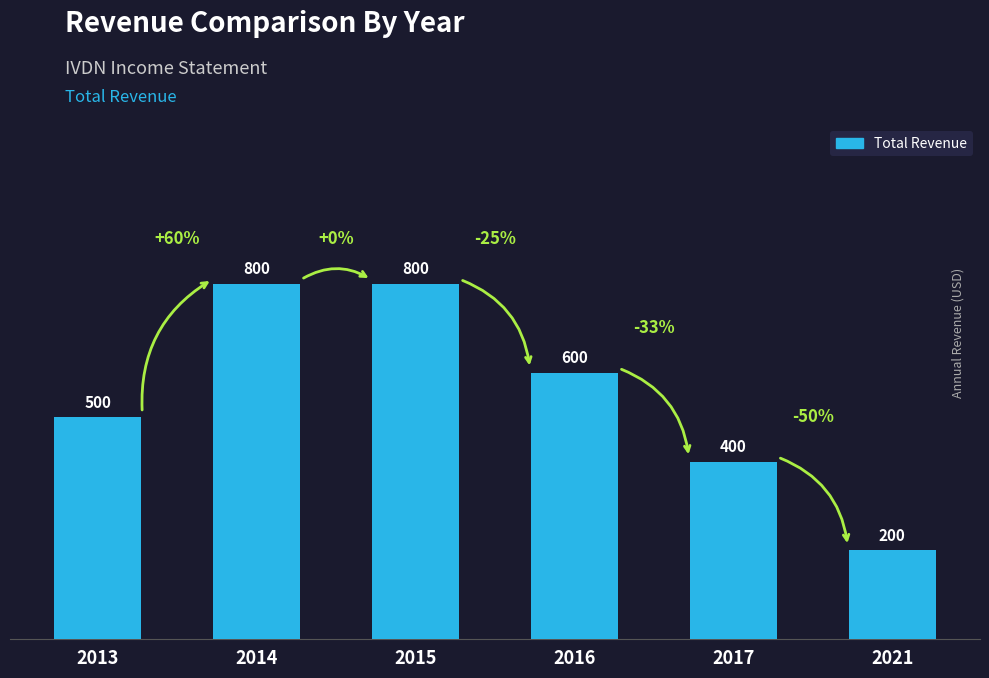

Reading left to right, transcribe all the data shown in this chart.

500	800	800	600	400	200